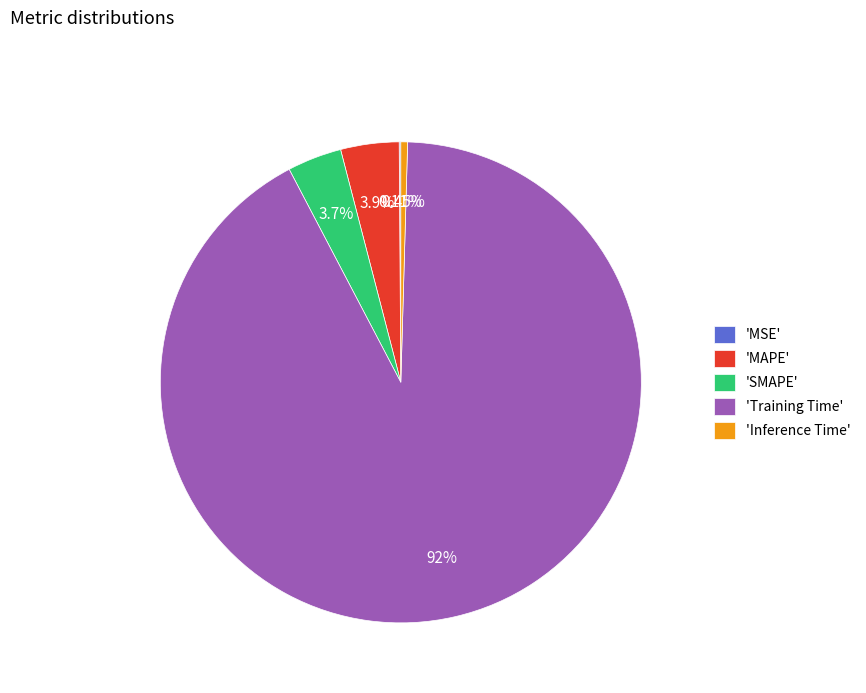

Combined, do 'Inference Time' and 'SMAPE' account for over 50%?

No